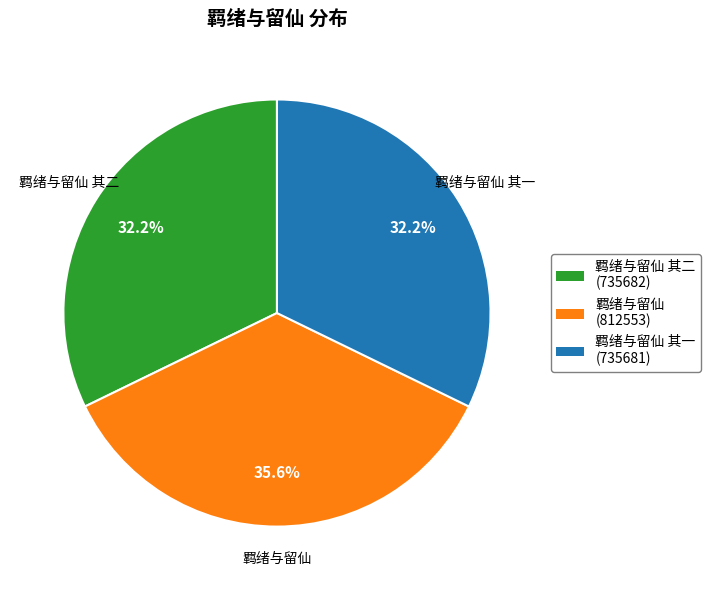

Is it true that 羁绪与留仙 其二 is 32% of the pie?

True